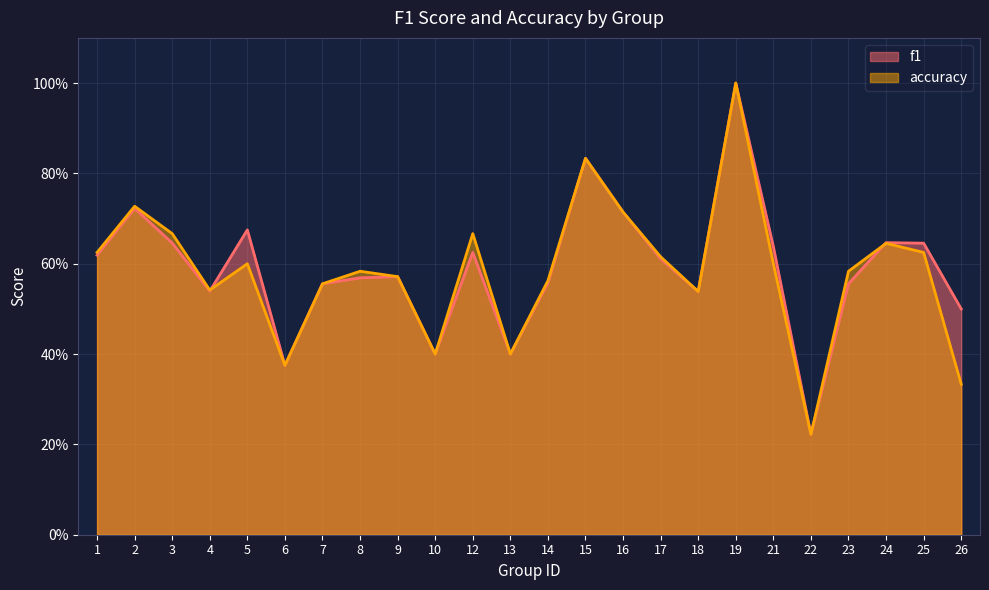

Which series ends up on top after the final intersection of f1 and accuracy?

f1